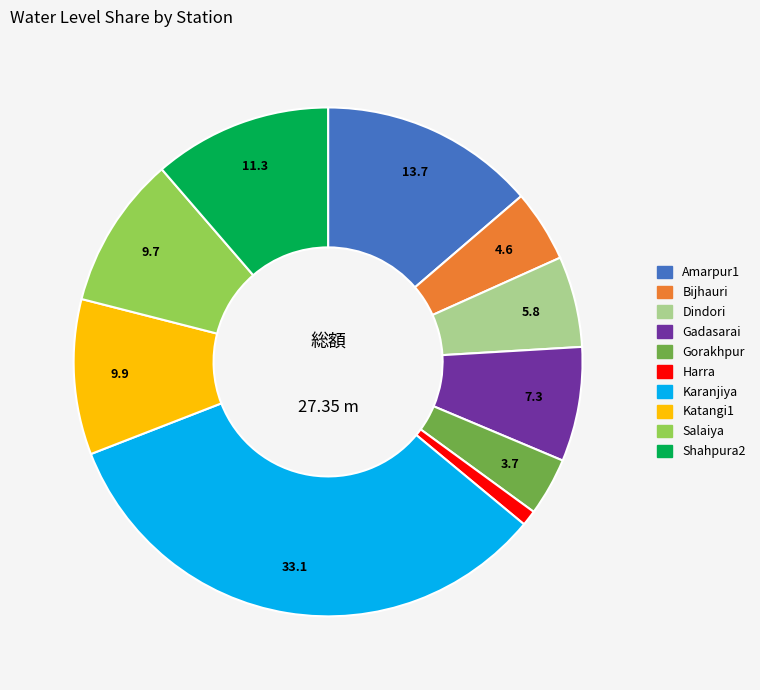

Is it true that Amarpur1 is 14% of the pie?

True